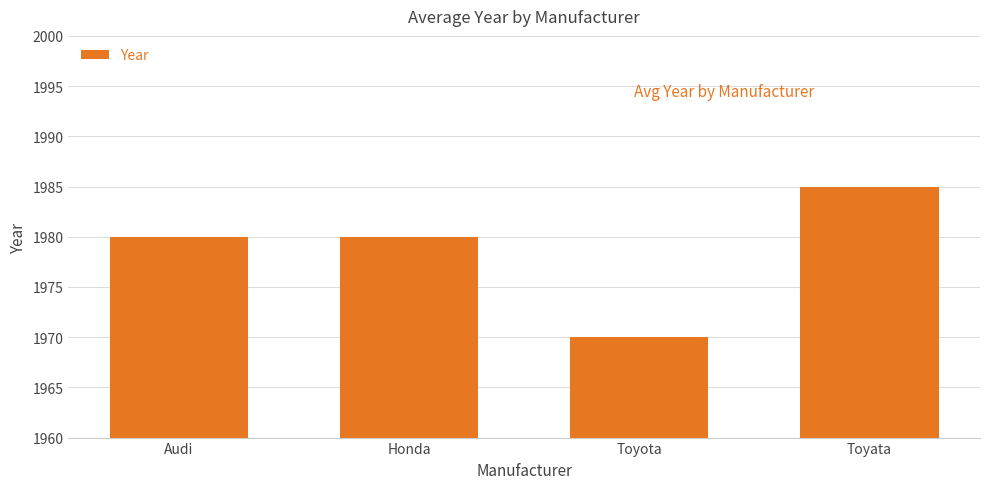

Count the number of data series in this chart.

1